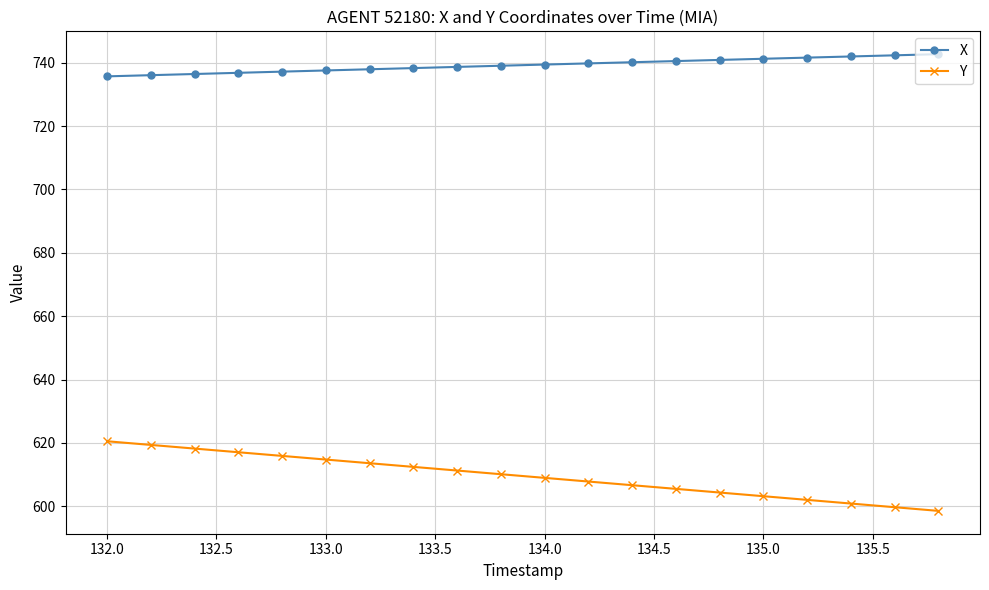

Does the chart have visible grid lines?

Yes